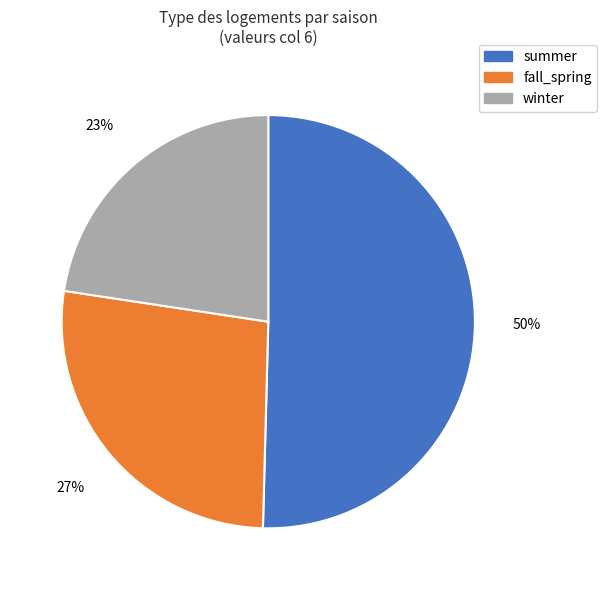

To the nearest percent, what is the average slice percentage?

33%